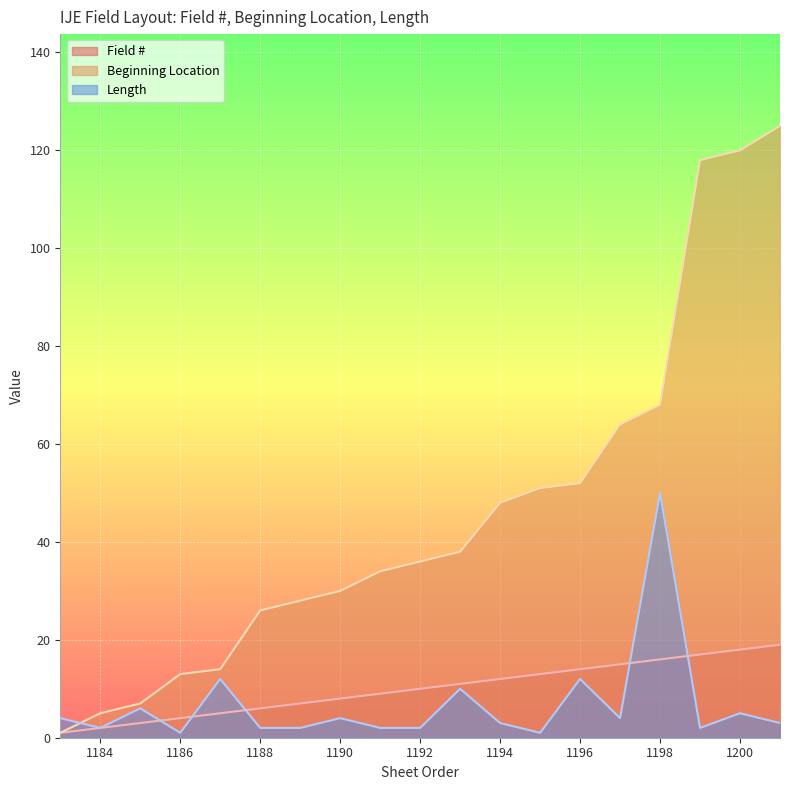

What is the value of the Length point at the 7th from the left?

2